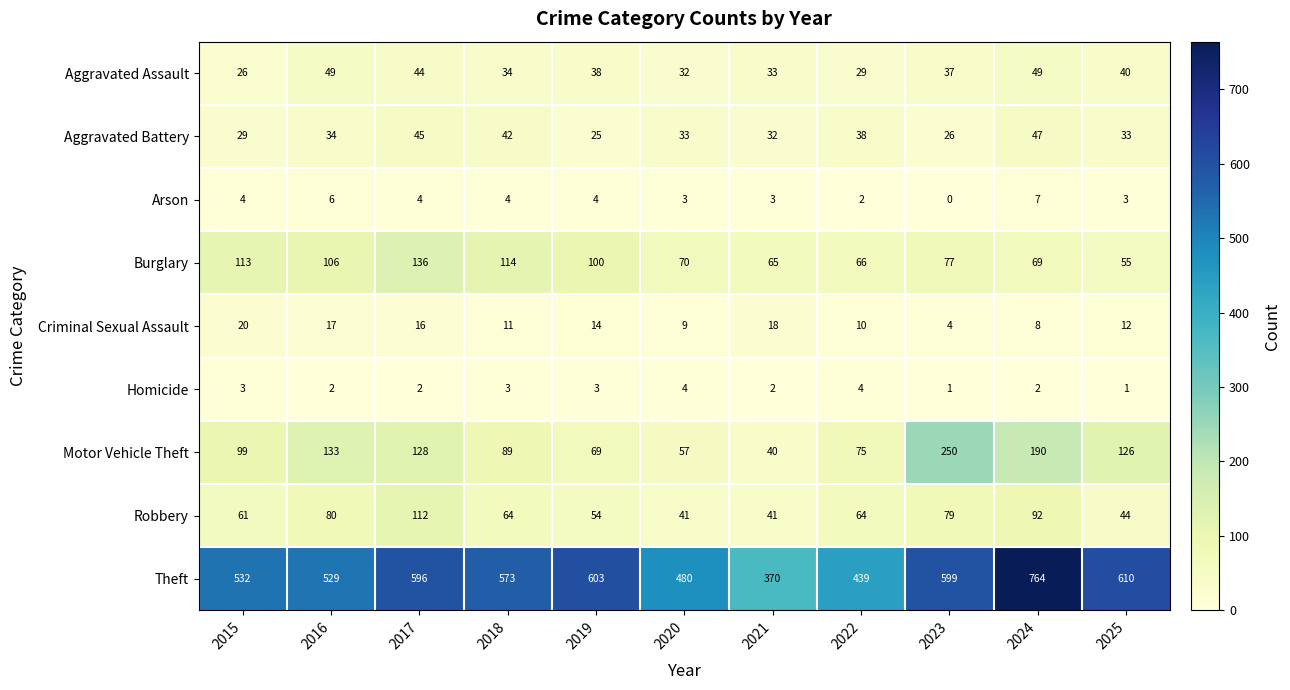

True or false: Homicide has a value of 2 at 2016.

True